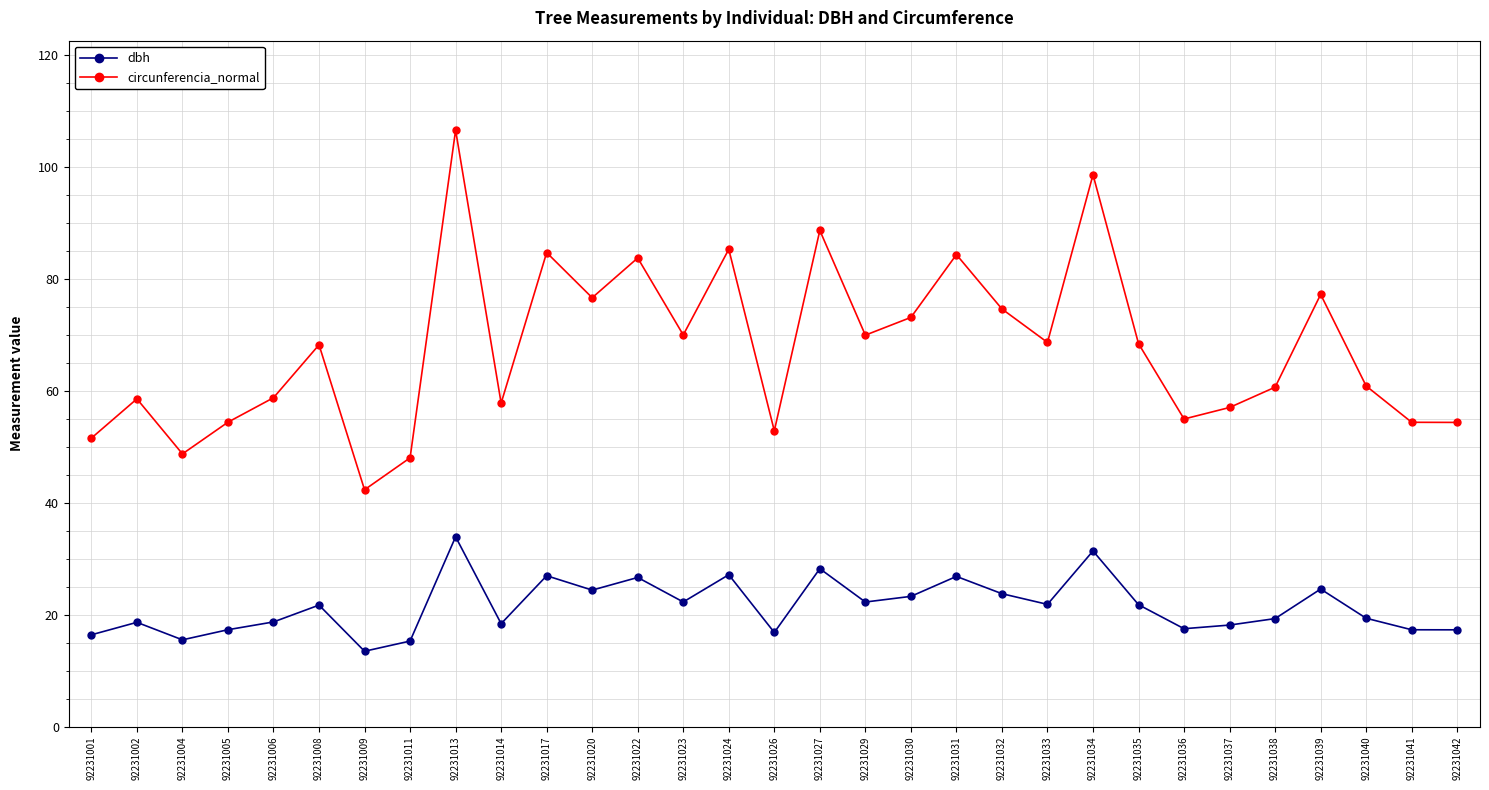

What is the difference between the highest and lowest values at 92231040?

41.5